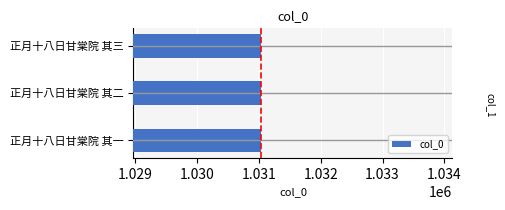

Count the values in the range 1031035 to 1031037.

3